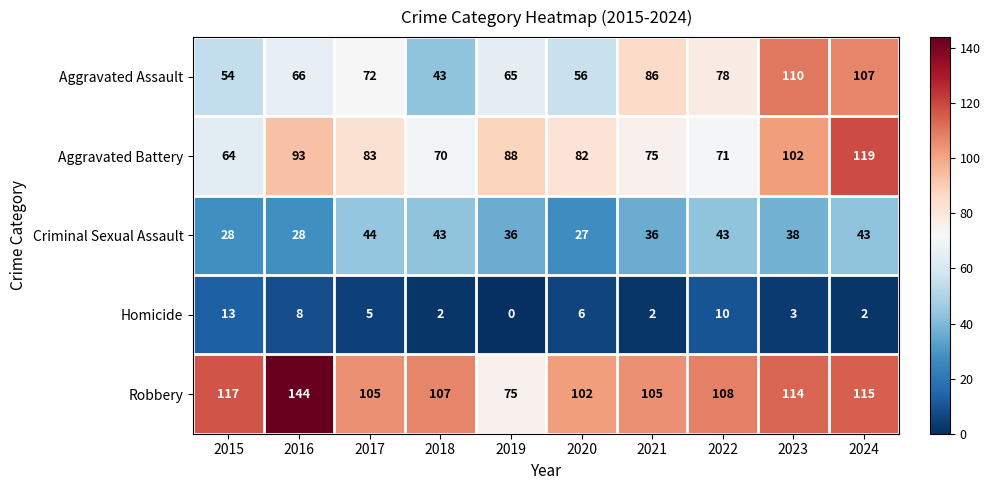

Which series has the widest spread of values?

Robbery